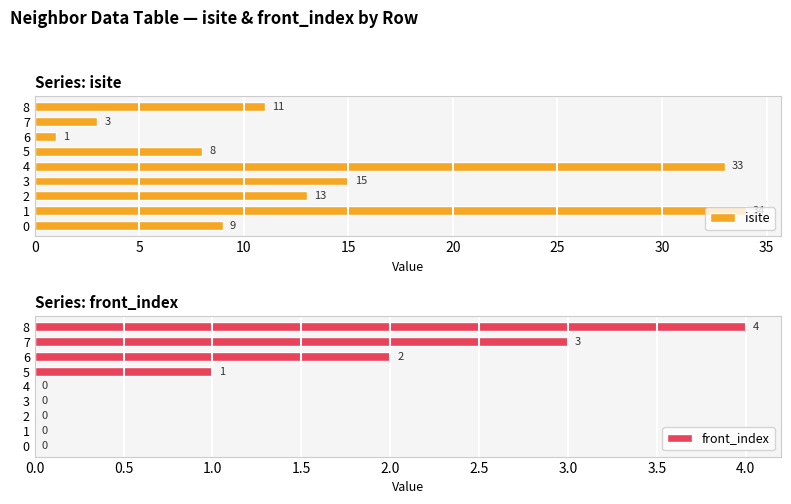

Read the isite value at 5.

8